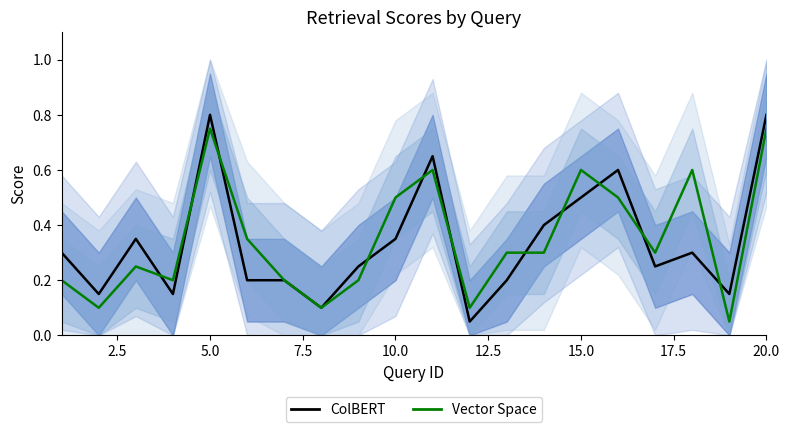

Rank the series by their average value, from highest to lowest.

Vector Space, ColBERT